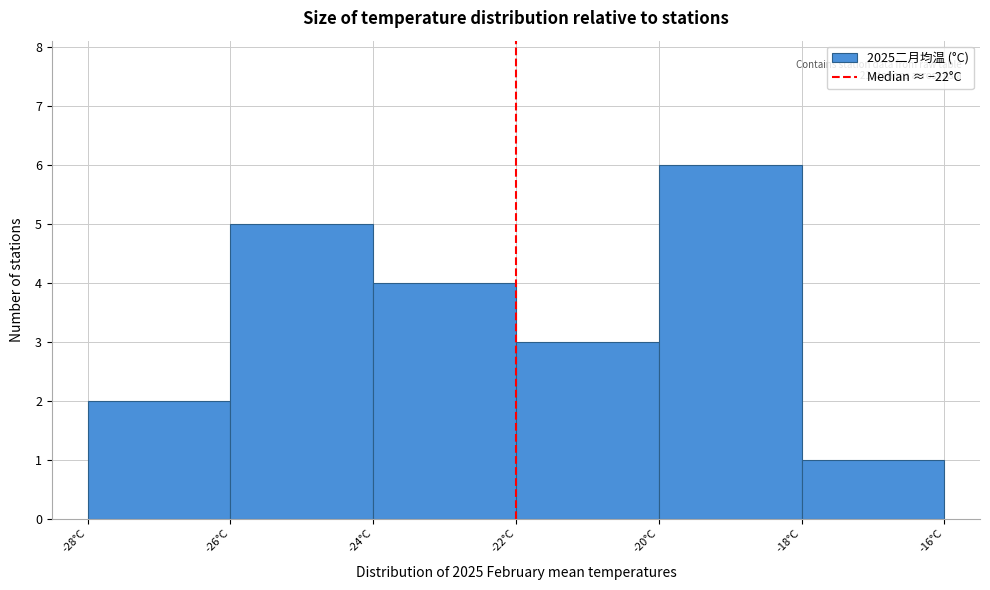

Which range on the x-axis has the tallest bar?

-20 to -18